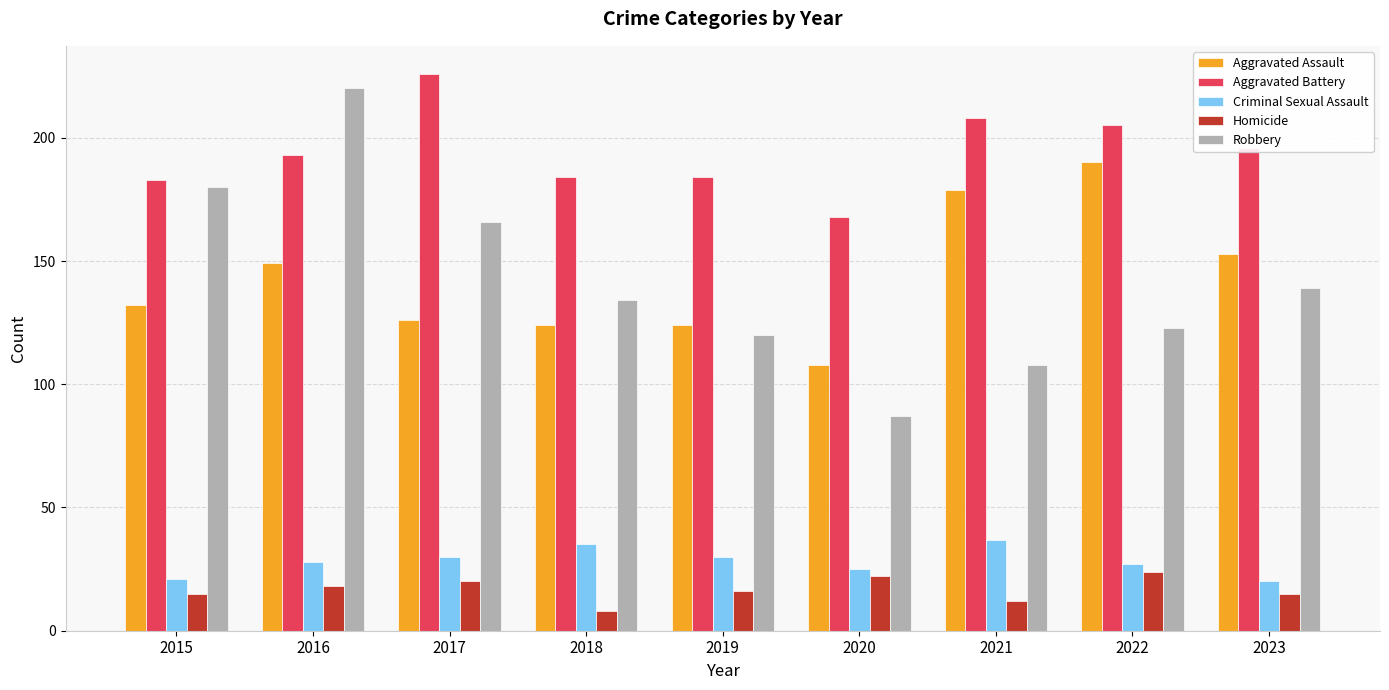

What is the sum of the Robbery values at 2015 and 2022?

303